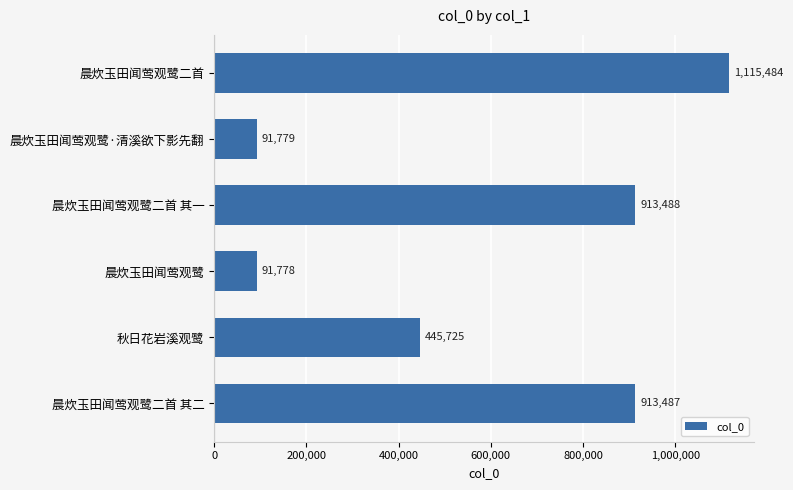

Rank the categories by value from lowest to highest.

晨炊玉田闻莺观鹭, 晨炊玉田闻莺观鹭·清溪欲下影先翻, 秋日花岩溪观鹭, 晨炊玉田闻莺观鹭二首 其二, 晨炊玉田闻莺观鹭二首 其一, 晨炊玉田闻莺观鹭二首